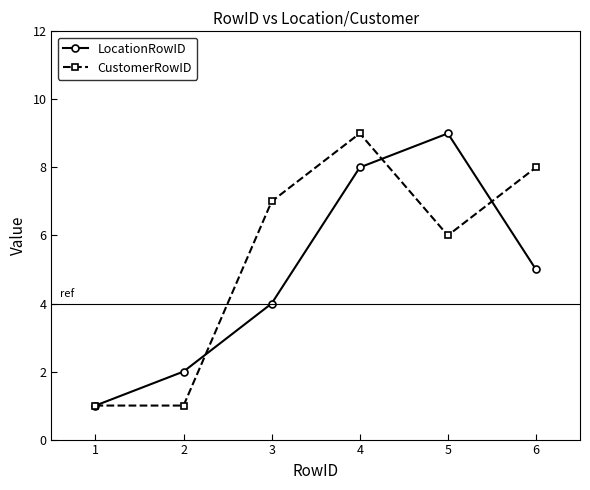

What is the spread (max minus min) of values at 2?

1